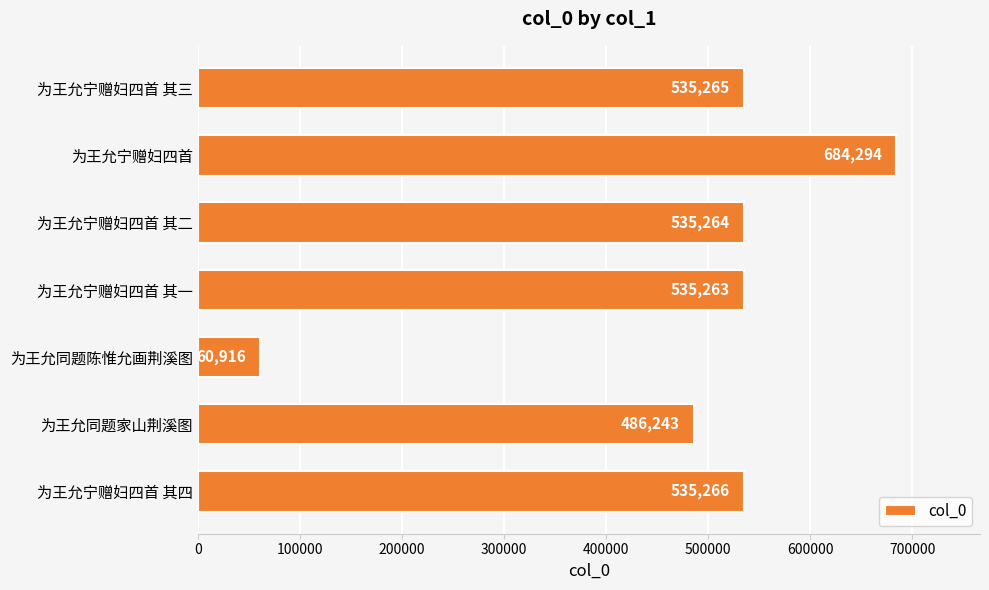

Reading top to bottom, extract all data points from this chart.

为王允宁赠妇四首 其三=535265	为王允宁赠妇四首=684294	为王允宁赠妇四首 其二=535264	为王允宁赠妇四首 其一=535263	为王允同题陈惟允画荆溪图=60916	为王允同题家山荆溪图=486243	为王允宁赠妇四首 其四=535266